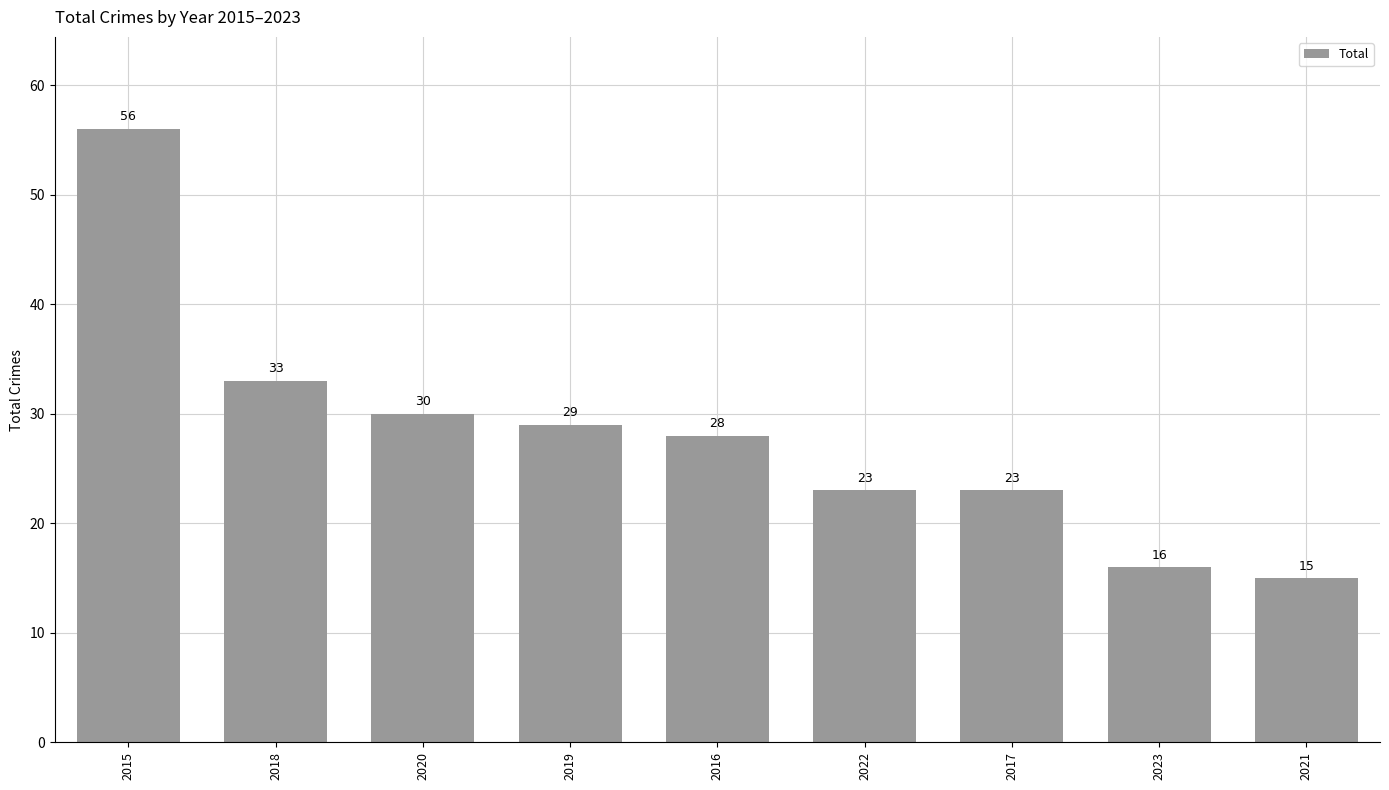

What position from the right is 2015?

9